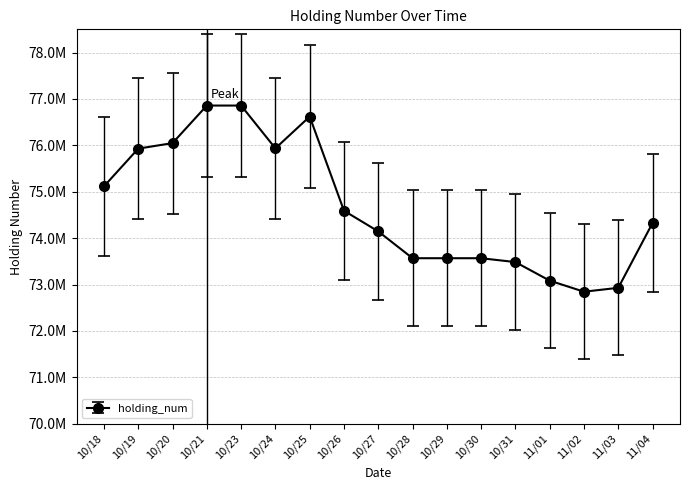

What is the difference between the maximum and minimum values?

4012500